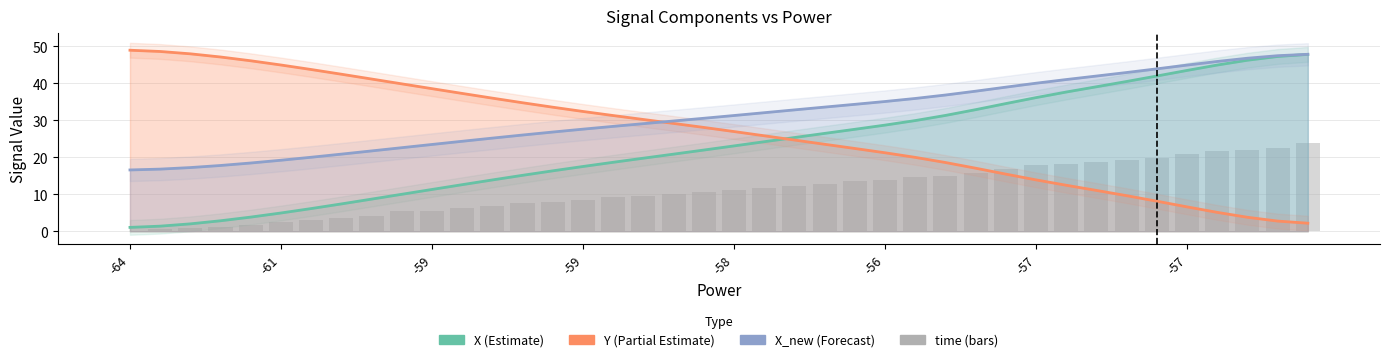

At which category does the chart reach its minimum across all series?

-64